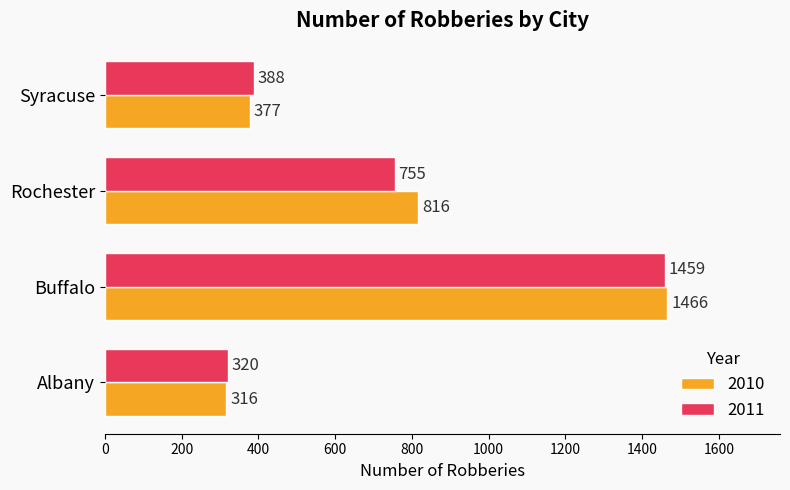

What is the difference between the second highest and minimum values in the 2010 series?

500